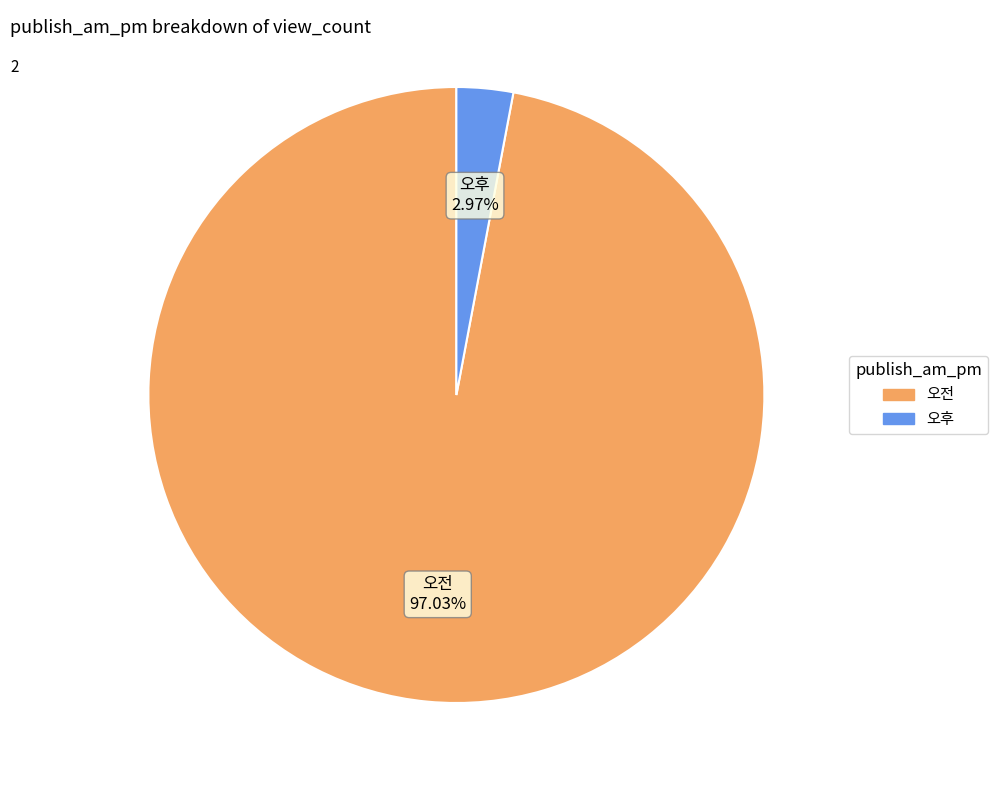

What percentage do 오전 and 오후 together represent?

100.0%